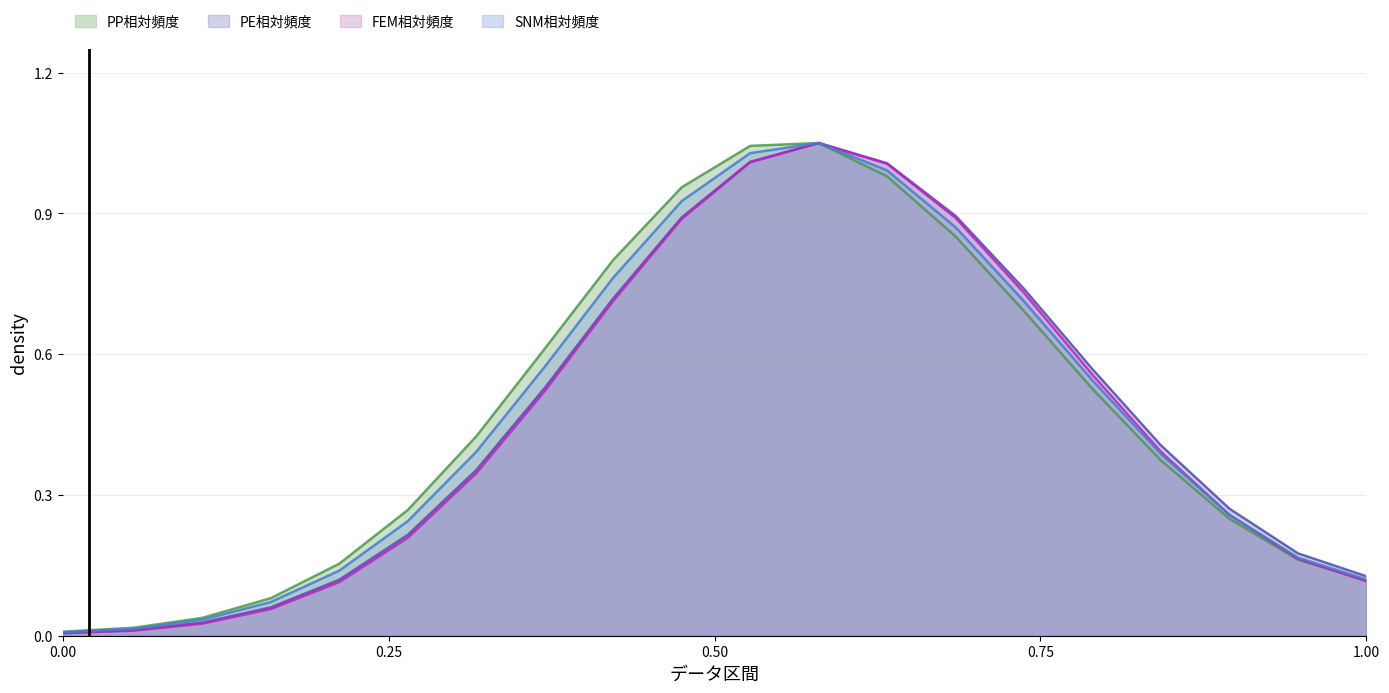

Does the chart display data point markers on the line(s)?

No